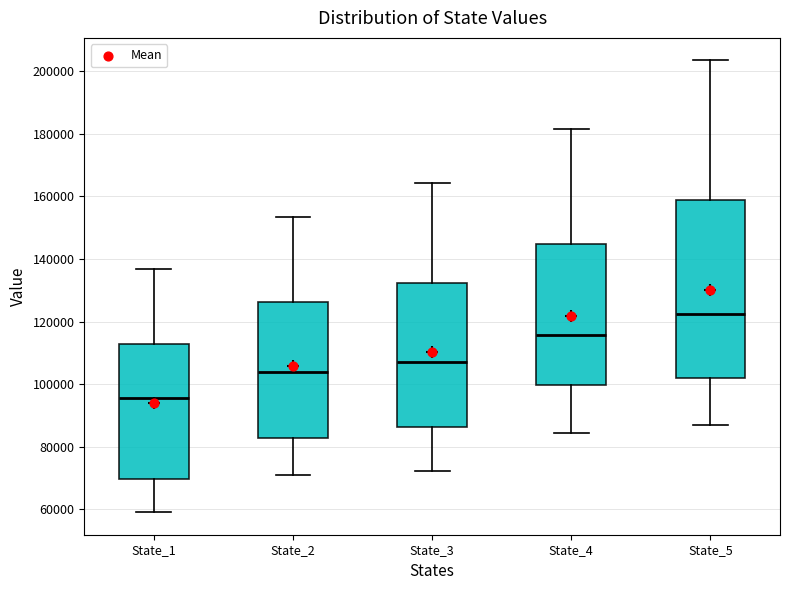

Reading left to right, transcribe this box plot: for each box, give where its median line is, the range the box spans, and where its two whiskers end, as read against the y-axis. The values are not printed on the chart, so give them approximately, as read against the axis.

State_1: median 96000, box 70000 to 112000, whiskers 60000 to 136000
State_2: median 104000, box 82000 to 126000, whiskers 70000 to 154000
State_3: median 108000, box 86000 to 132000, whiskers 72000 to 164000
State_4: median 116000, box 100000 to 144000, whiskers 84000 to 182000
State_5: median 122000, box 102000 to 158000, whiskers 86000 to 204000